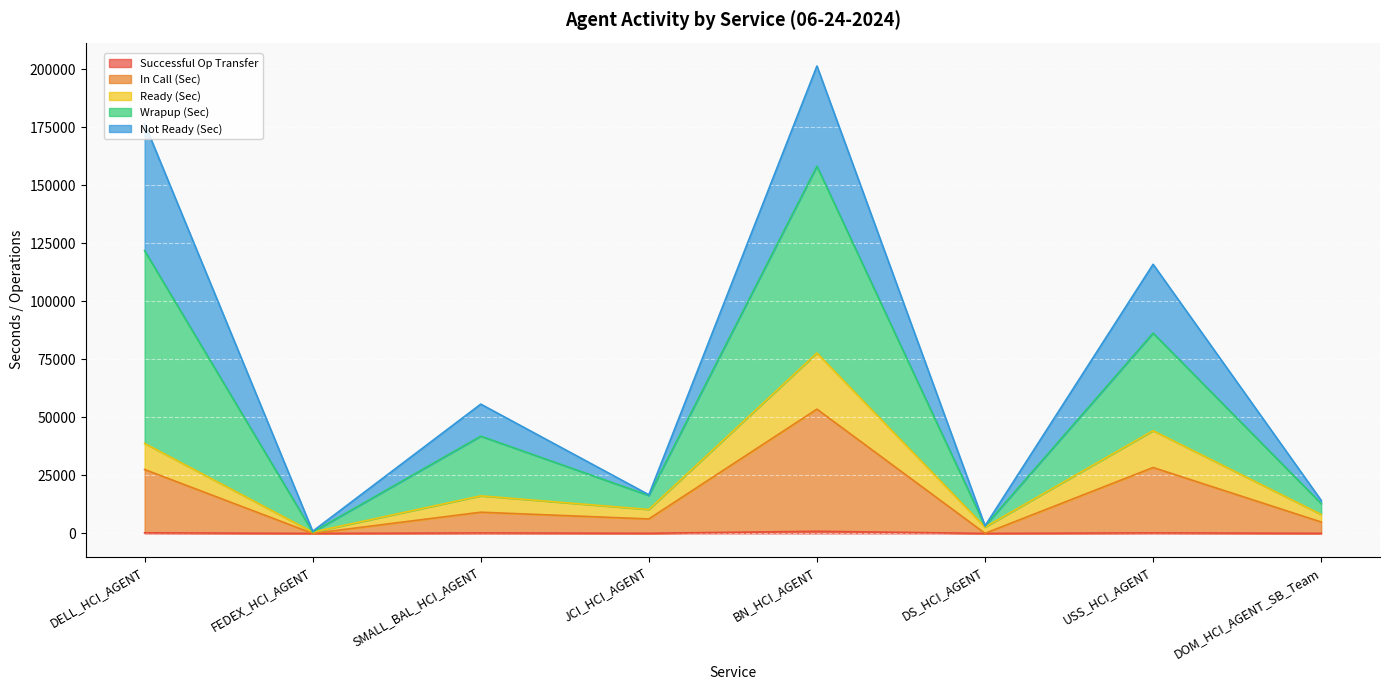

How many interior local valleys does the In Call (Sec) series have?

3